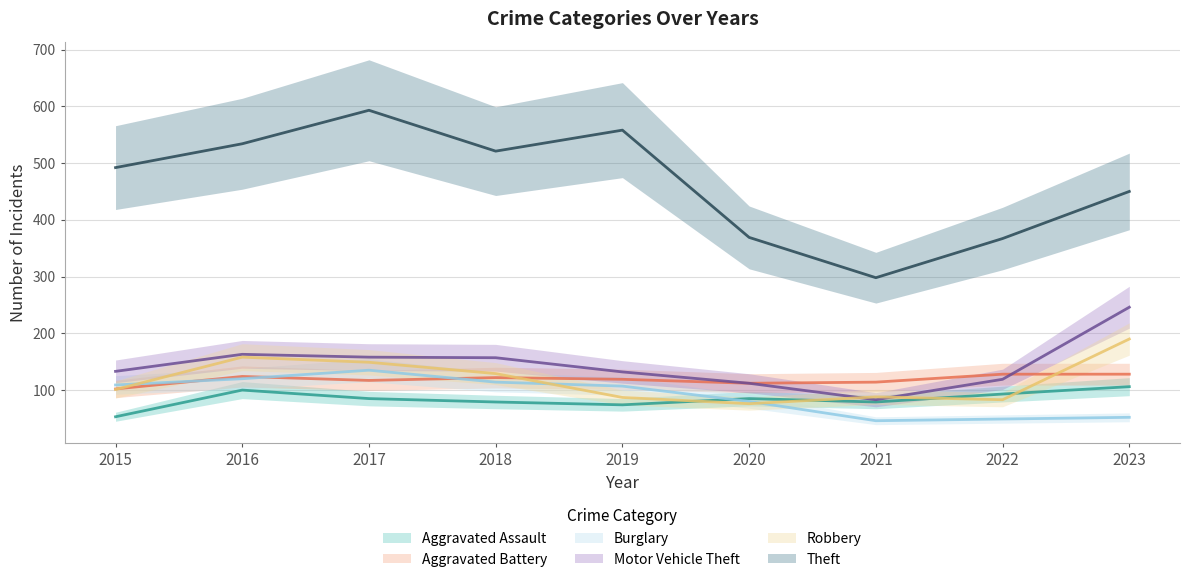

Read the Aggravated Assault value at 2018.

79